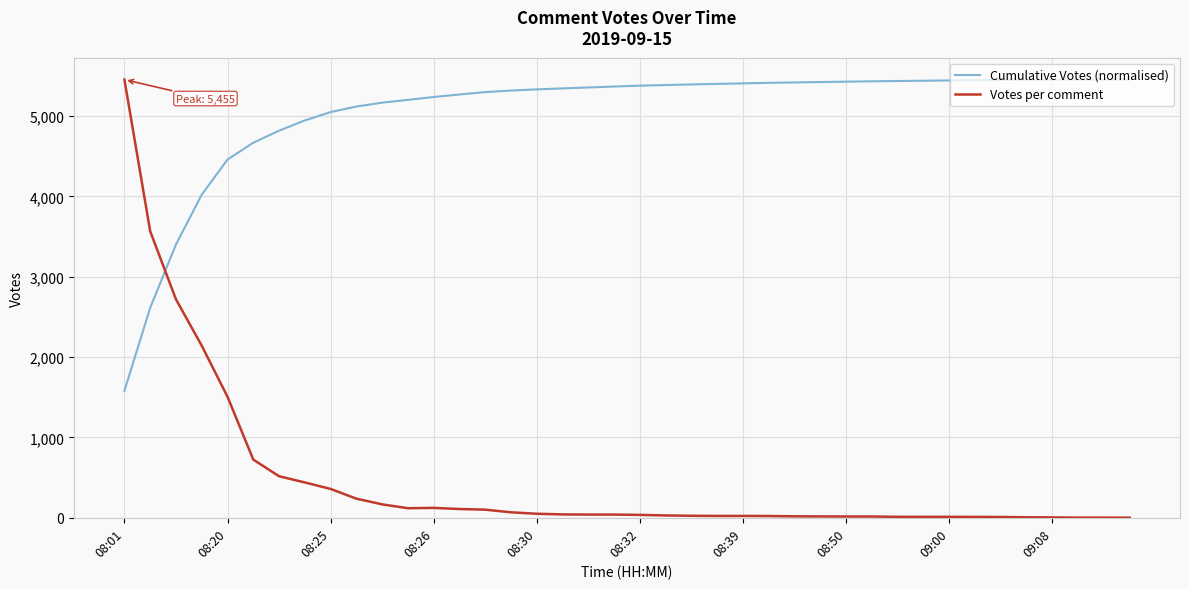

List the series in order of their overall mean, highest first.

Cumulative Votes (normalised), Votes per comment